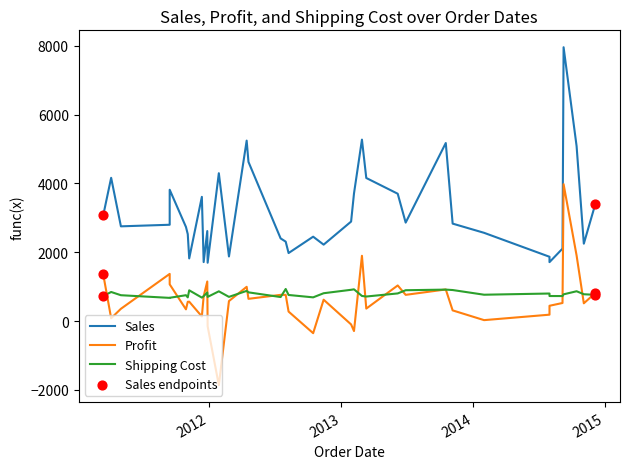

At how many categories does at least one series exceed -851?

37